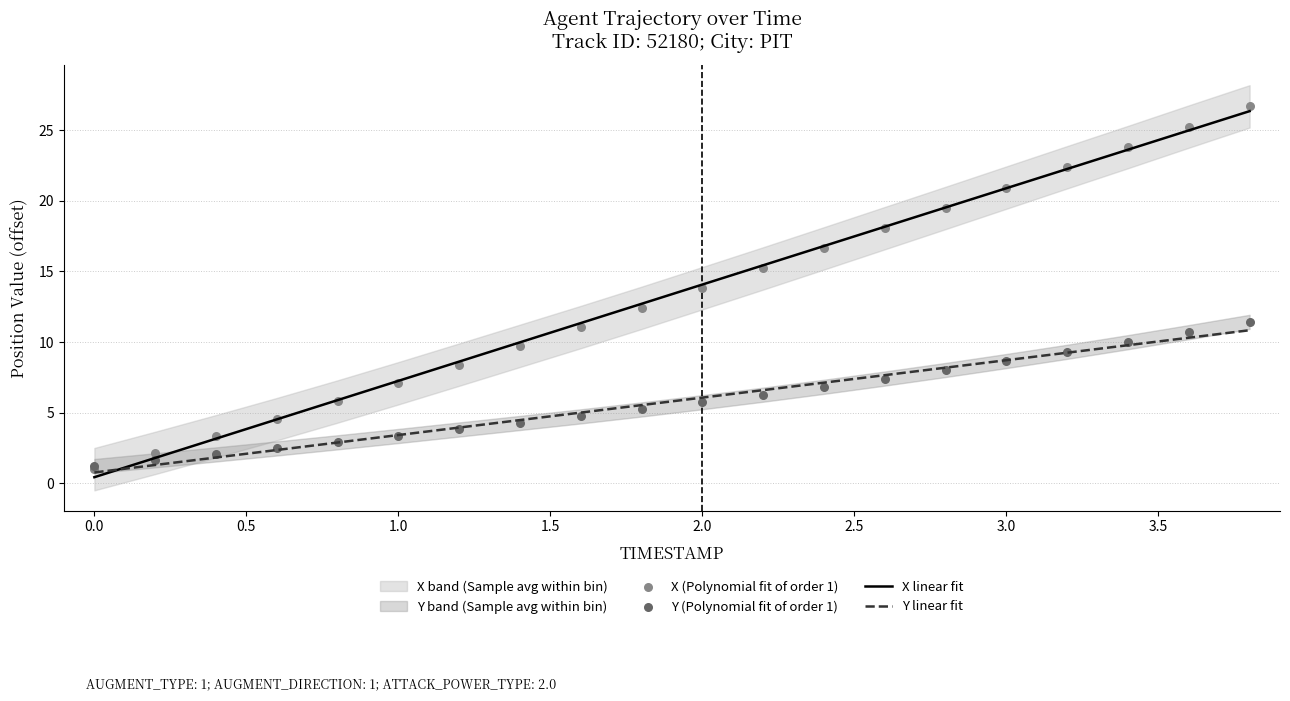

What is the maximum value for Y linear fit?

10.8